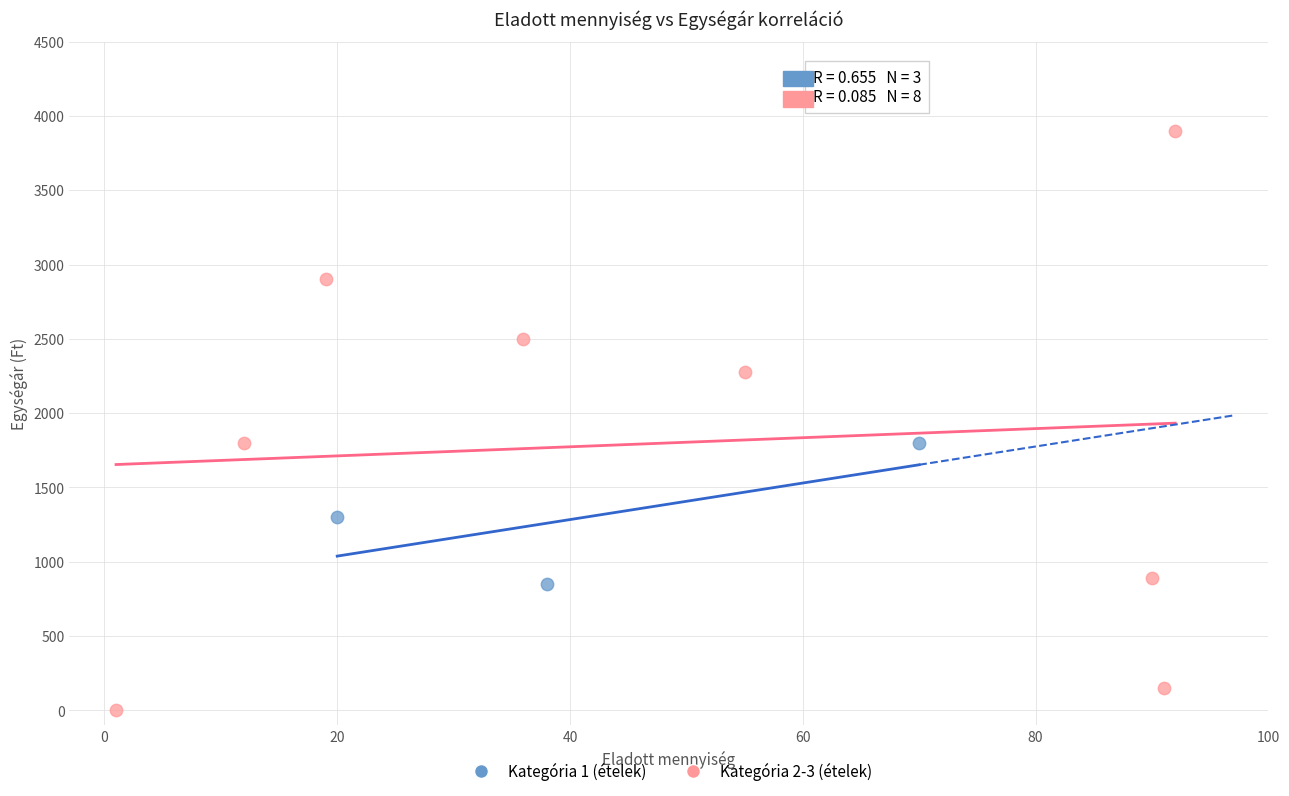

Which series reaches the maximum Y coordinate?

Kategória 2-3 (ételek)